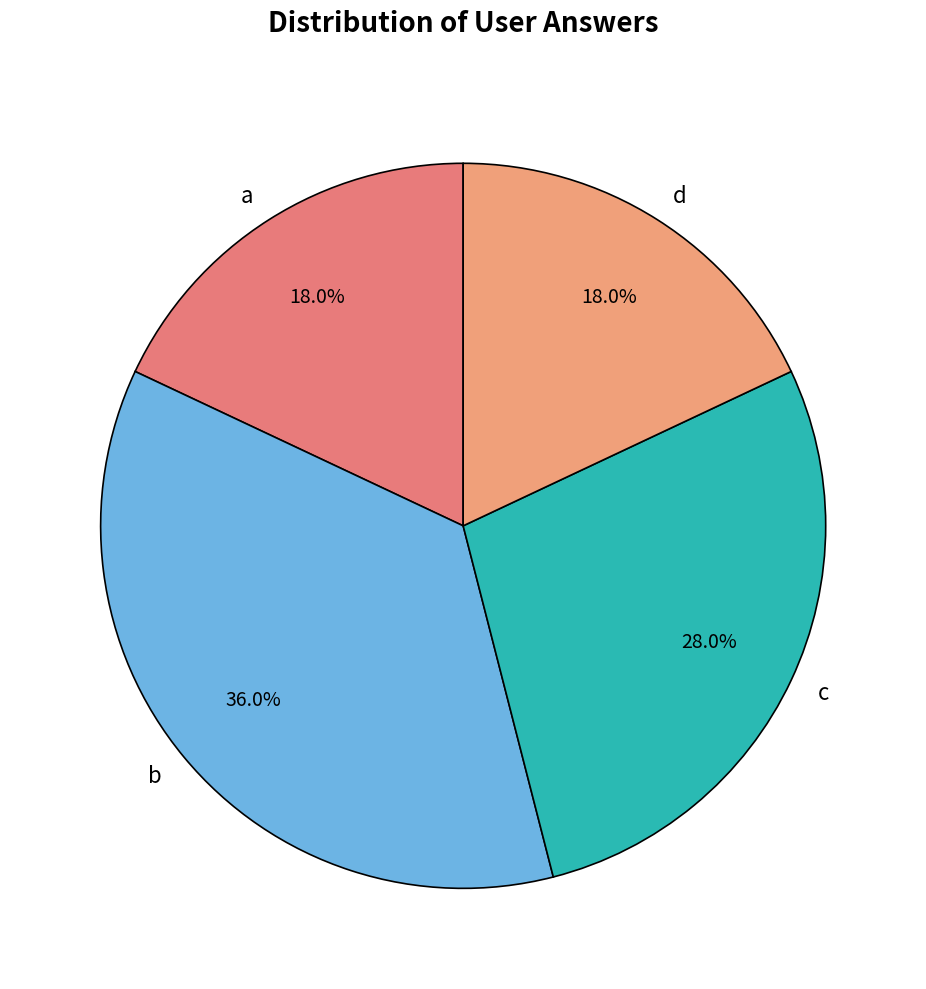

How many slices are in this pie chart?

4